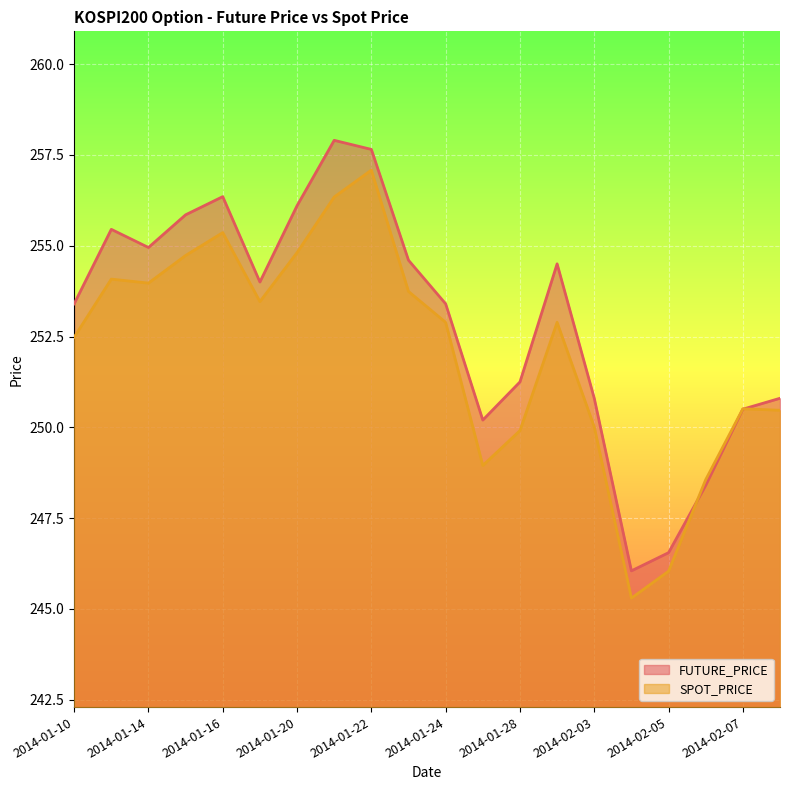

At how many categories does at least one series exceed 247?

18